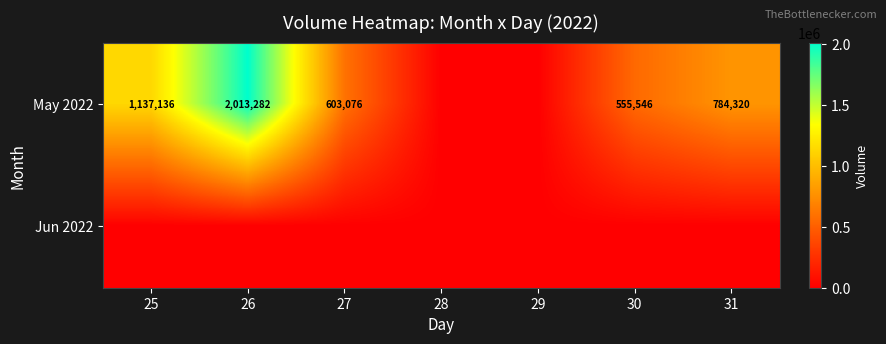

Is it true that May 2022 equals 2013282 at 26?

True